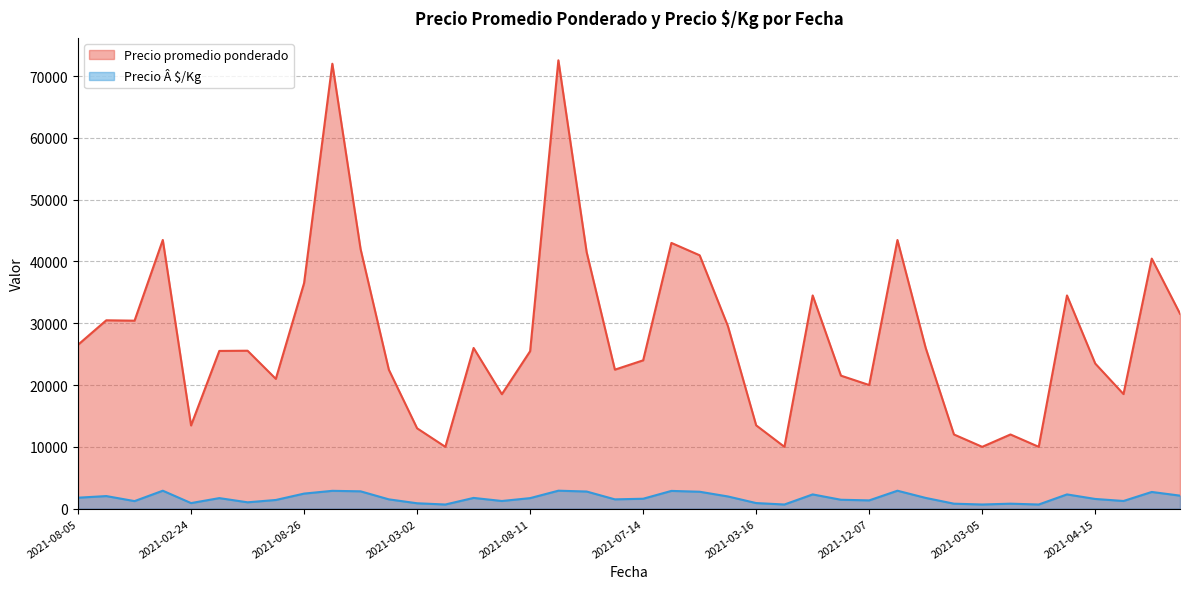

What is the label of the 4th point from the right?

2021-04-15